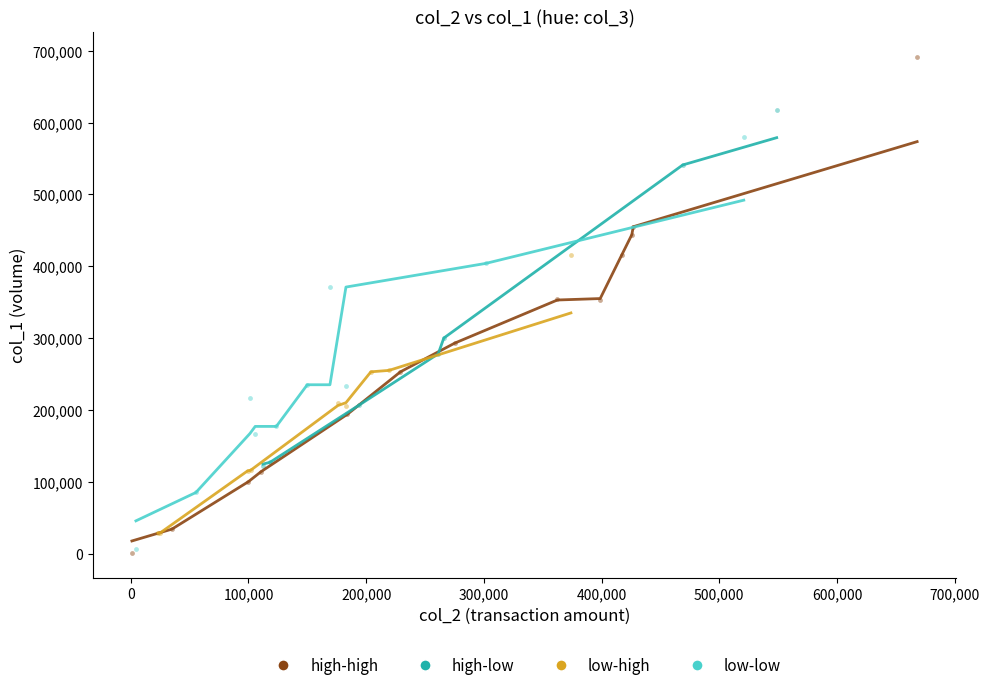

Which series reaches the maximum Y coordinate?

high-high